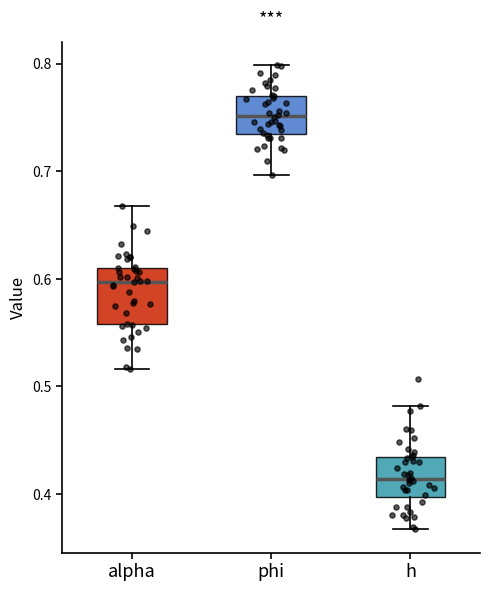

Which box has the lowest median line?

h